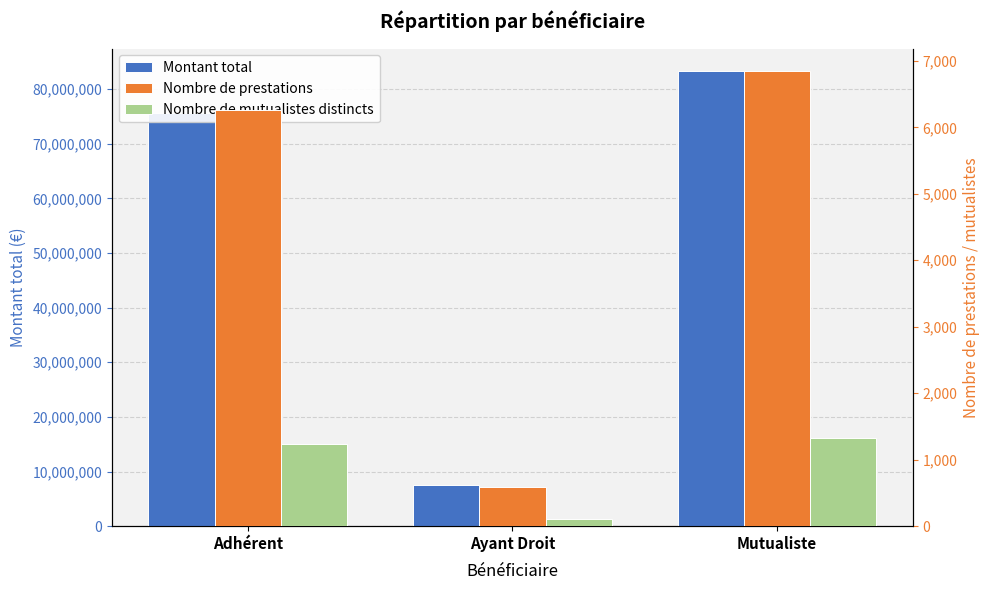

Which category has the highest value across all series?

Mutualiste